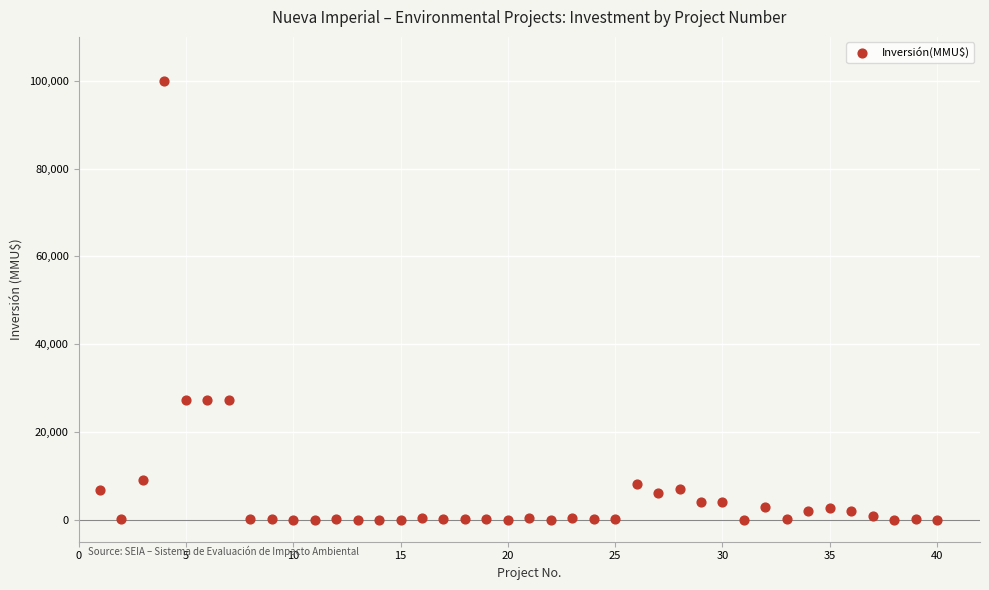

What is the range of X values (max minus min)?

39